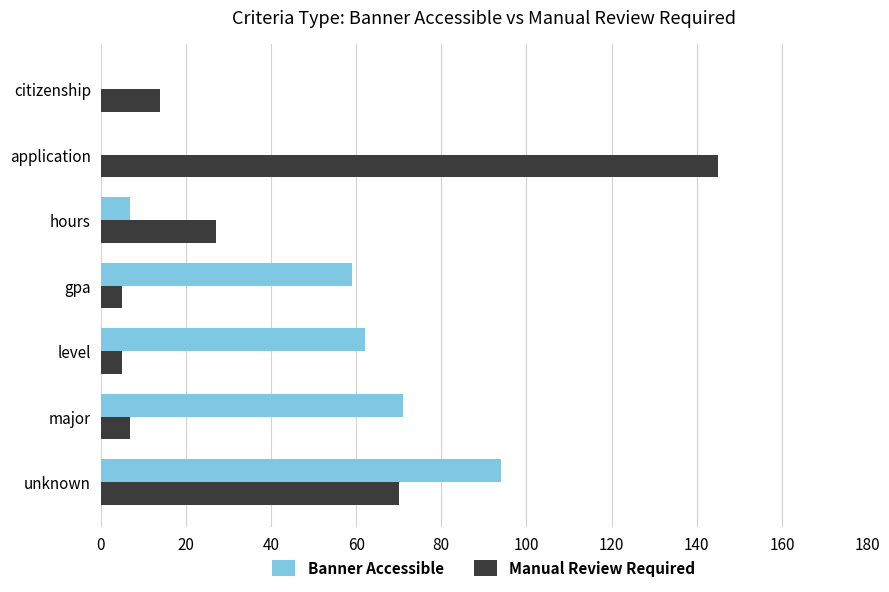

True or false: Banner Accessible has a value of 12 at gpa.

False